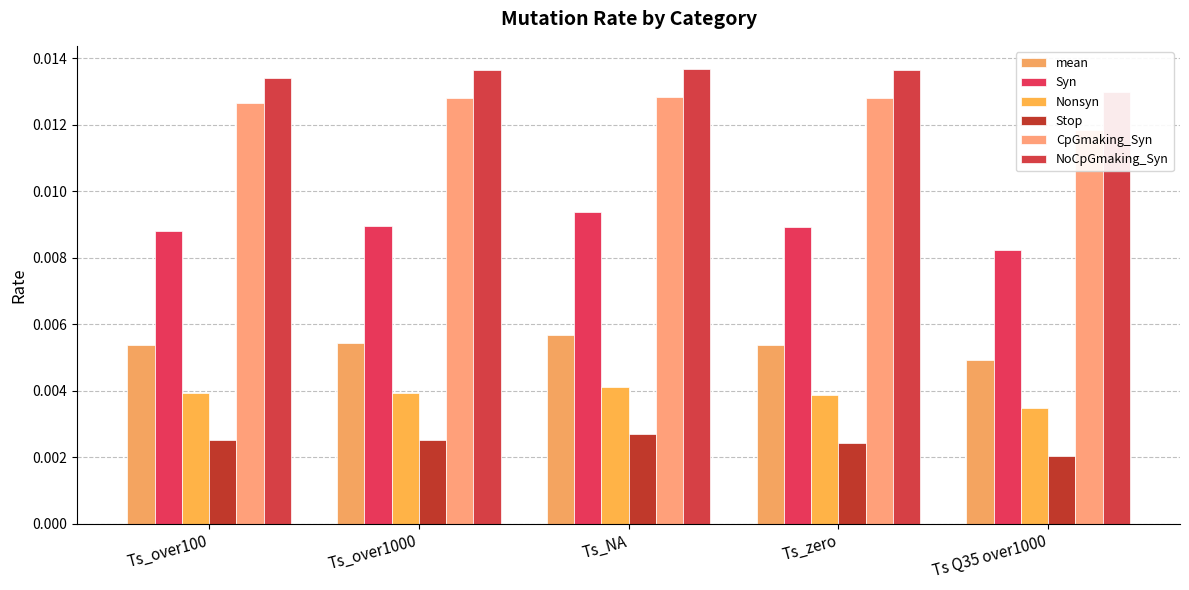

Are the bars horizontal?

No